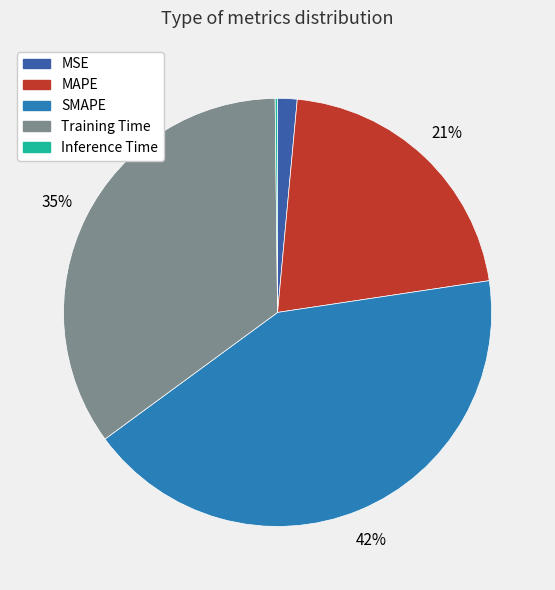

True or false: MSE accounts for 11% of the total.

False